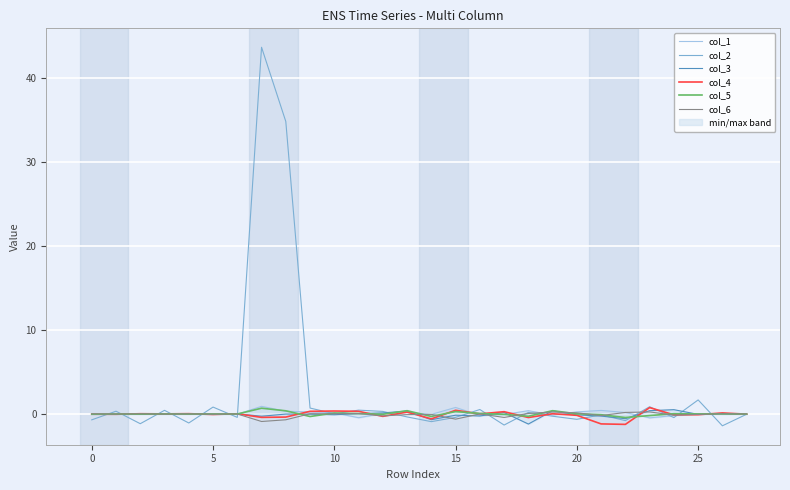

True or false: col_6 has a value of -0.0 at 25.

True